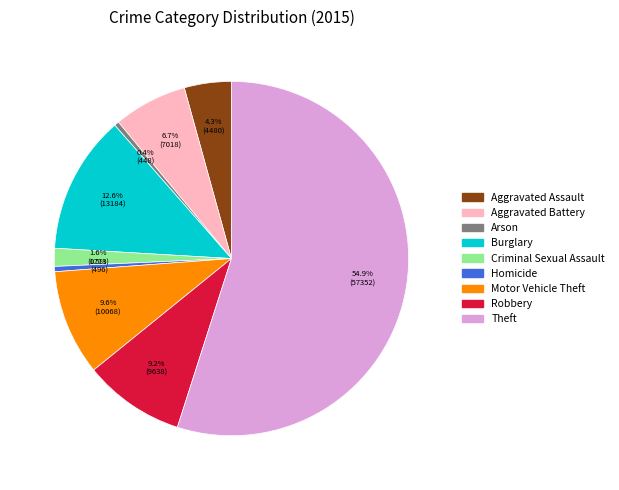

Which slice is the largest?

Theft